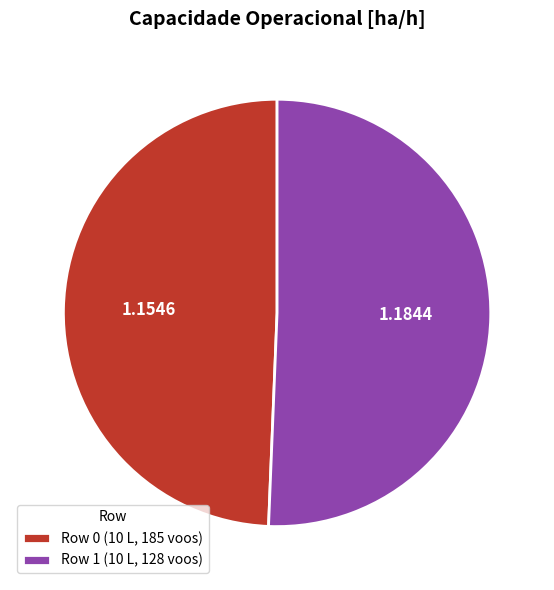

How many slices are in this pie chart?

2